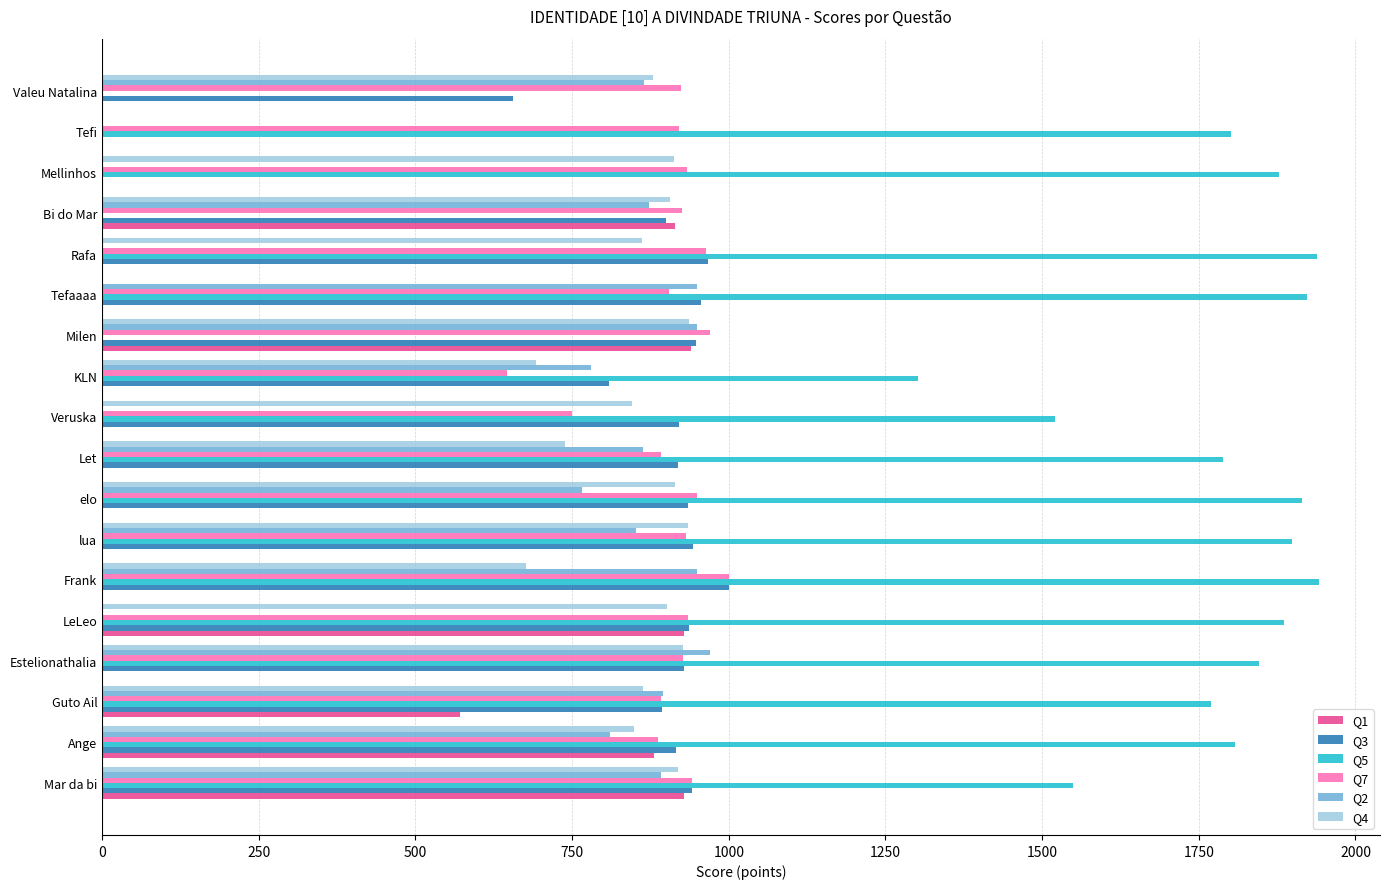

What is the maximum value shown in the chart?

1942